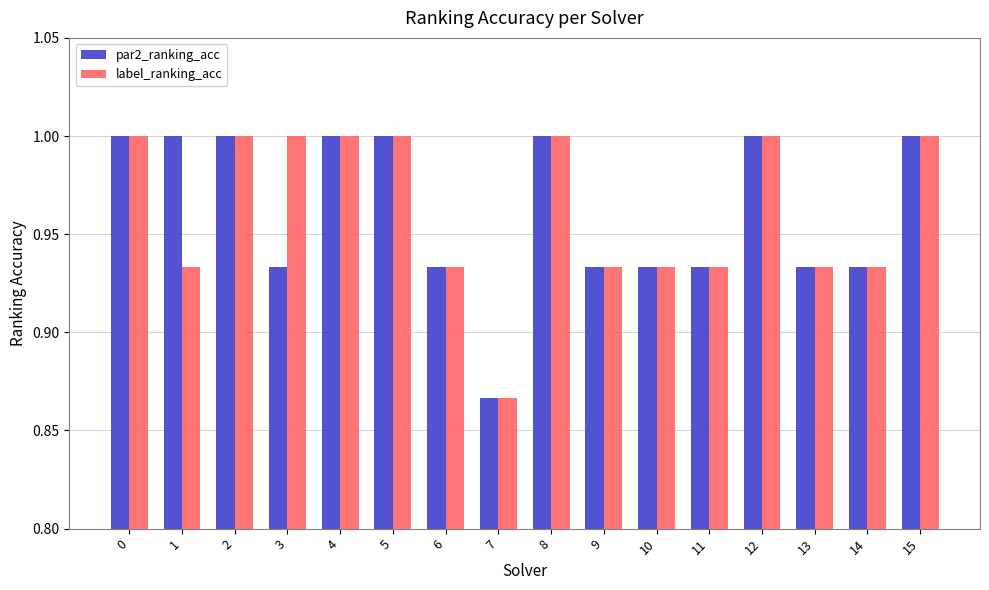

What is the sum of the par2_ranking_acc values at 2 and 15?

2.0